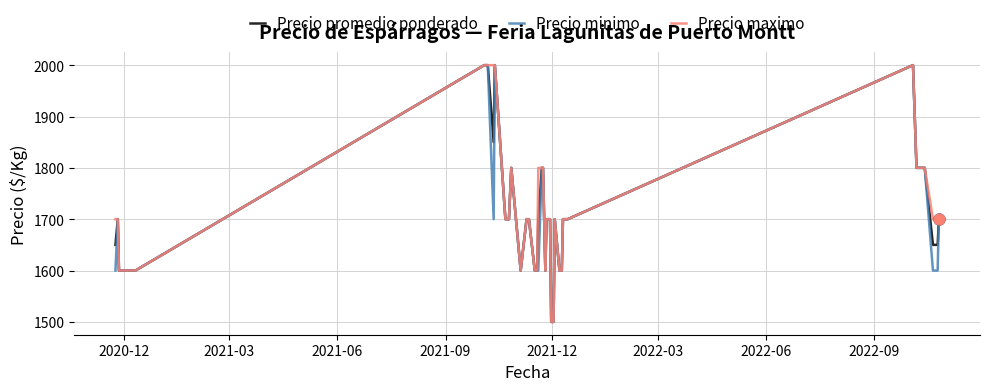

What is the highest value of the Precio maximo series?

2000